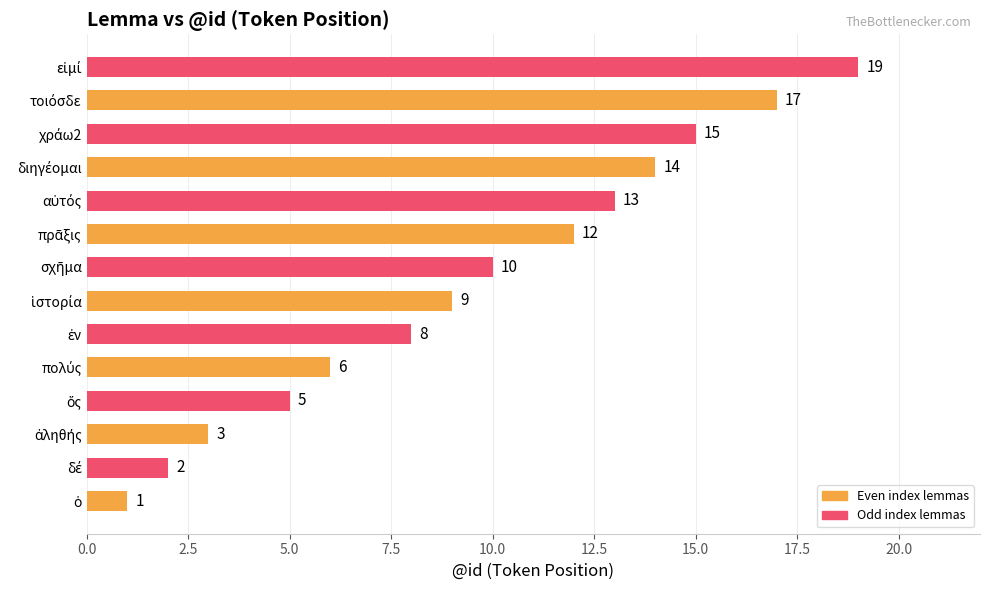

What is the maximum value shown in the chart?

19